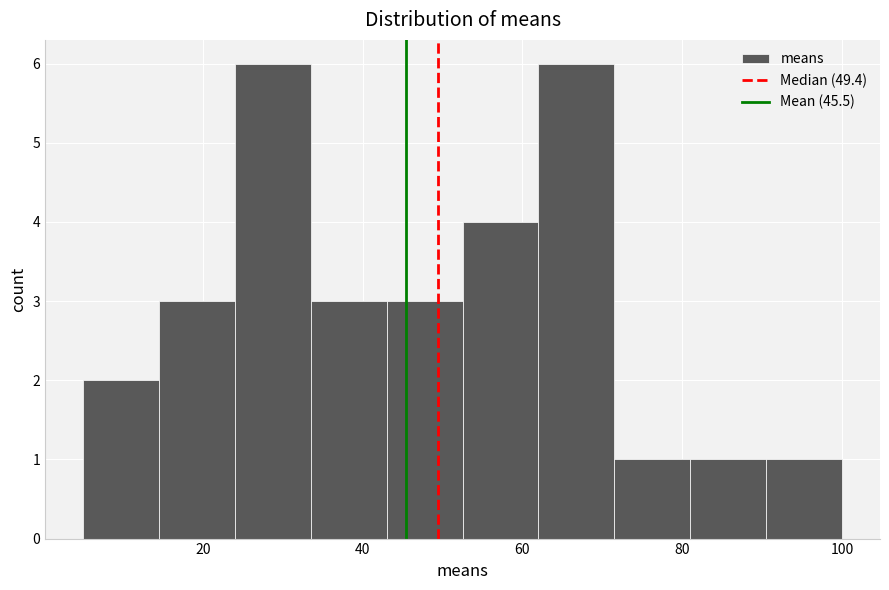

How tall is the bar that spans 81.0 to 90.5 on the x-axis? Neither the bar edges nor the heights are printed on the chart, so give them approximately, as read against the axes.

1